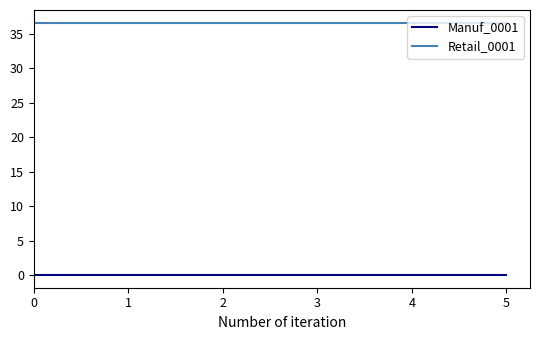

What is the greatest value displayed?

36.6